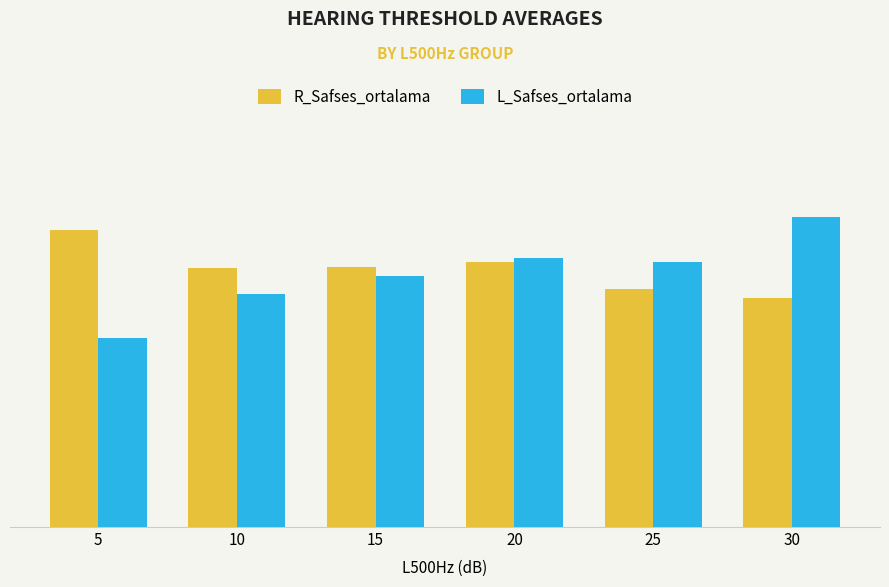

At how many categories does at least one series exceed 23?

6